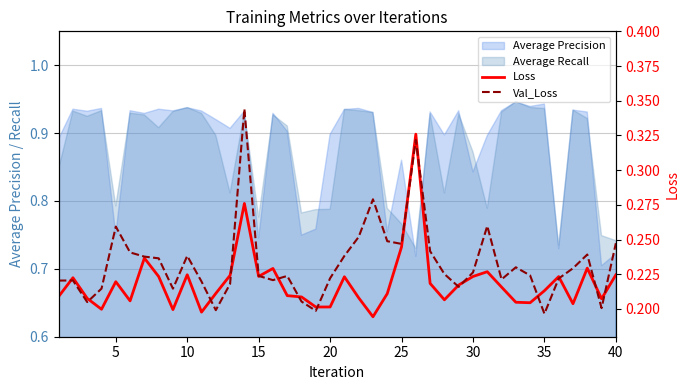

In Loss, how many points are lower than both neighbors (excluding endpoints)?

11